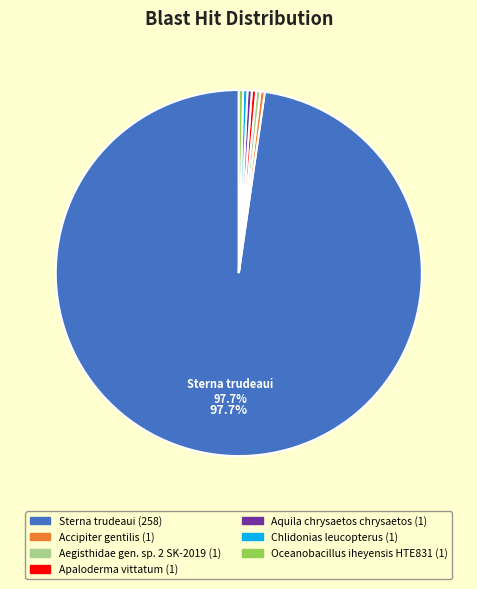

To the nearest percent, what is the difference between the largest and smallest slice percentages?

97%